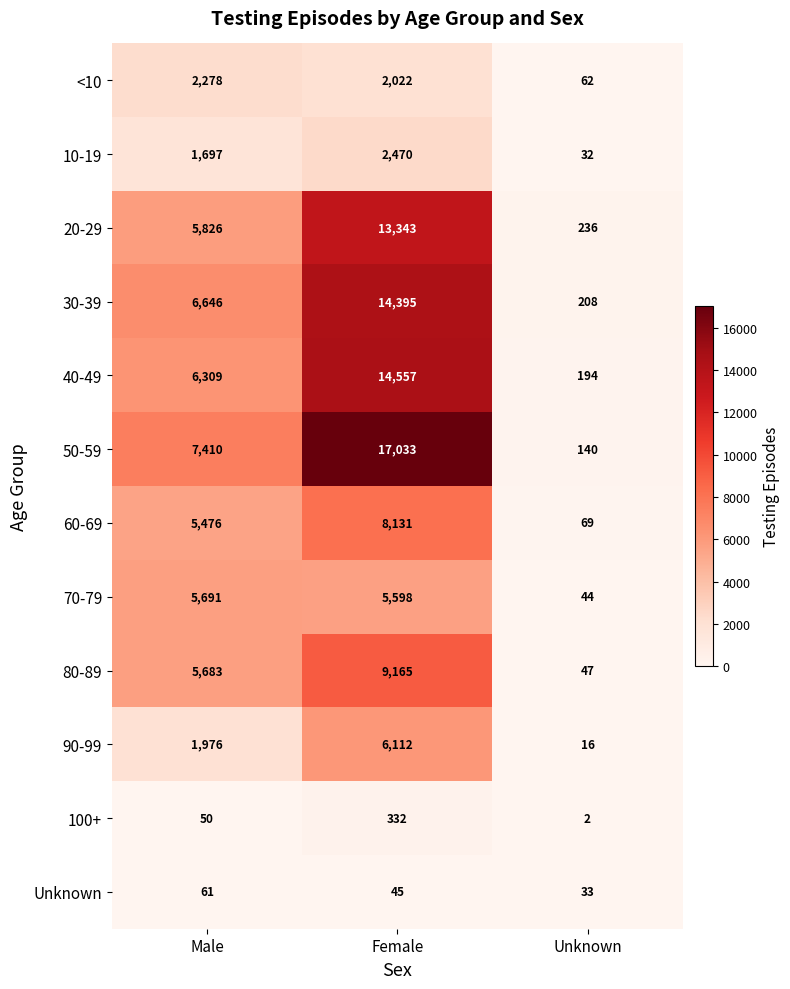

The 100+ series shows 332 at Female. True or false?

True